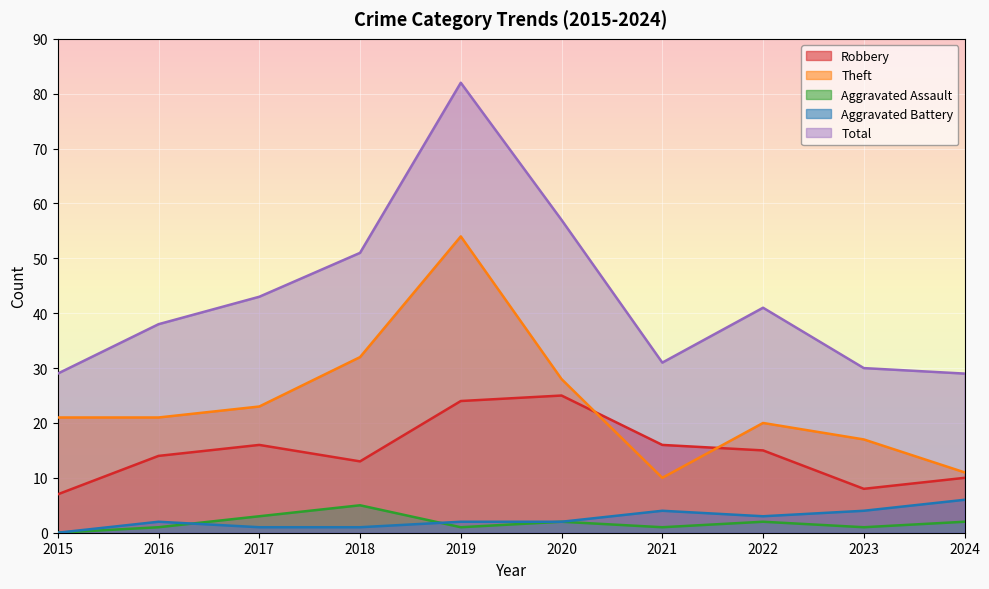

Where is the first local minimum for Robbery?

2018